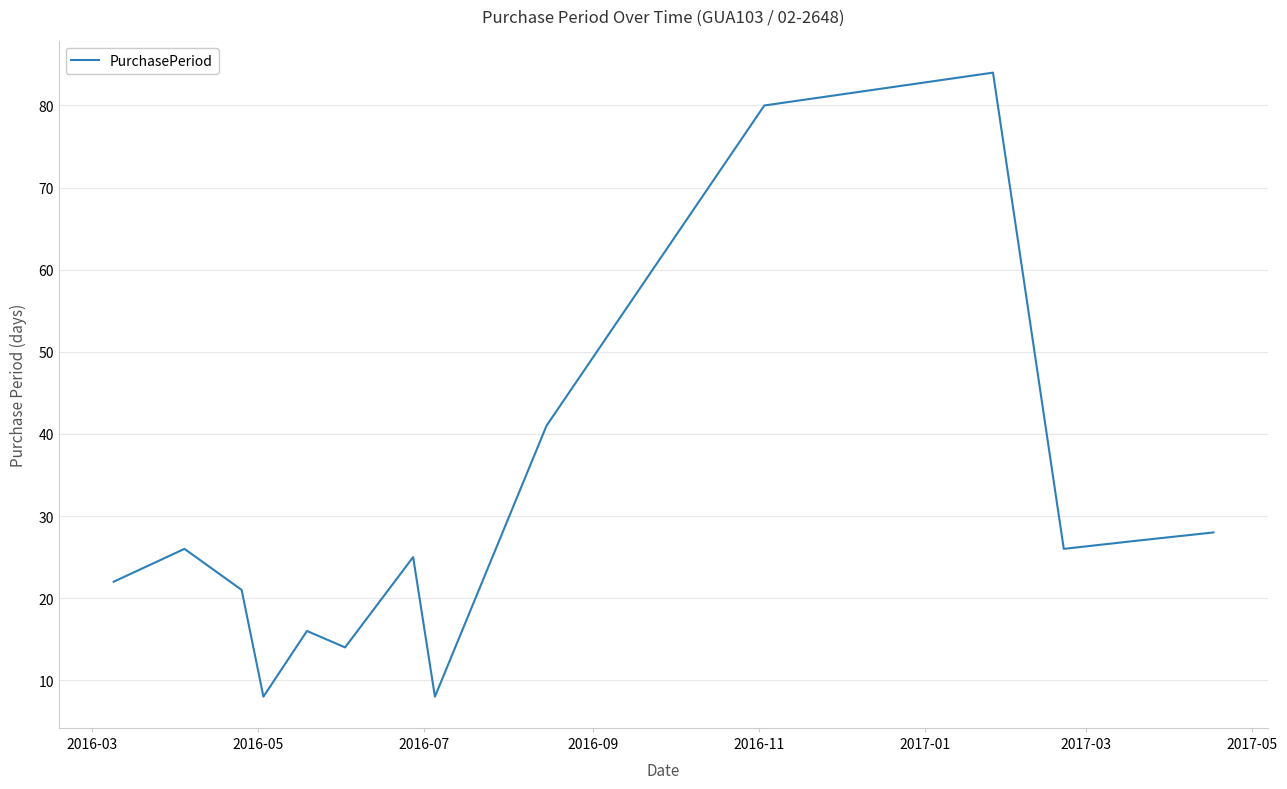

Reading left to right, what are all the values shown in this chart?

22	26	21	8	16	14	25	8	41	80	84	26	27	28